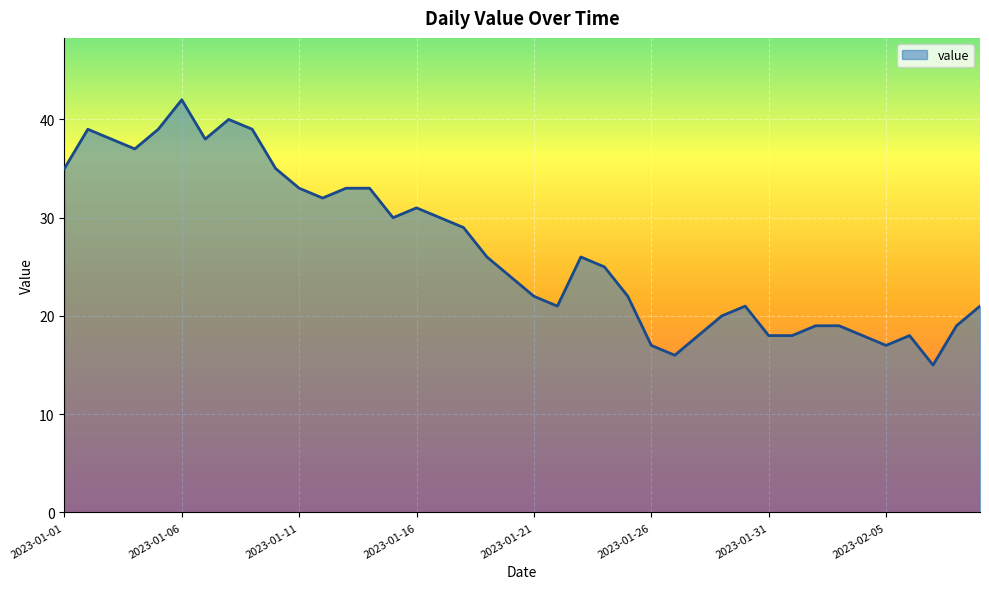

What is the difference between the maximum and minimum values?

27